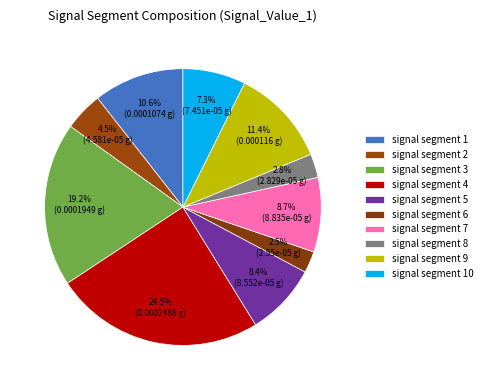

Which slice is the largest?

signal segment 4